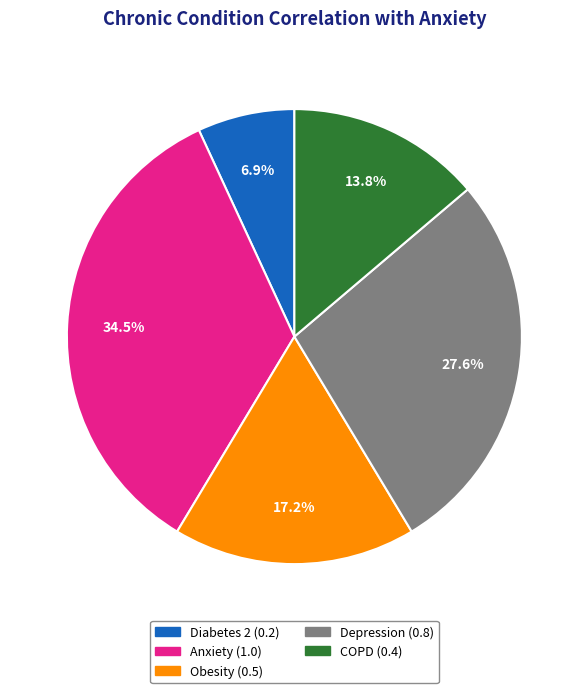

Count the number of slices in the pie.

5